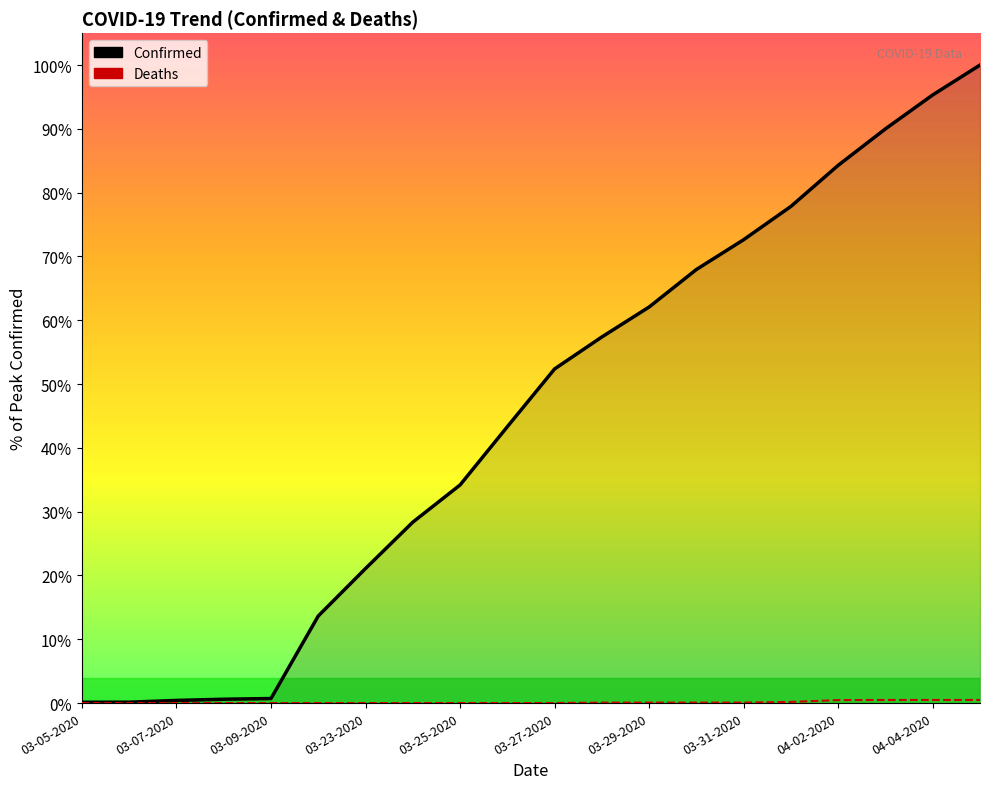

Which series has the largest total across all categories?

Confirmed